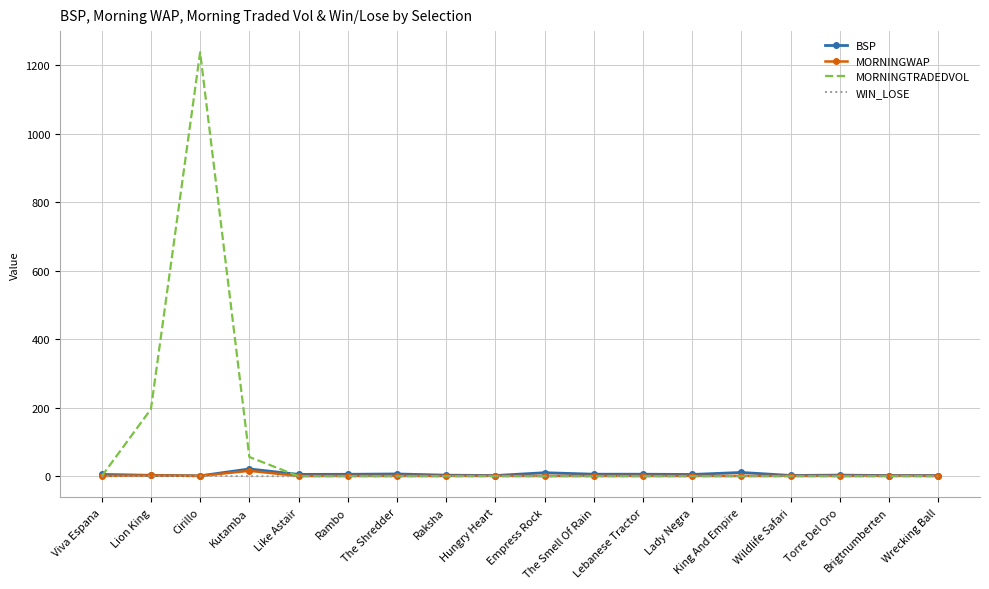

What is the highest value of the MORNINGTRADEDVOL series?

1238.4